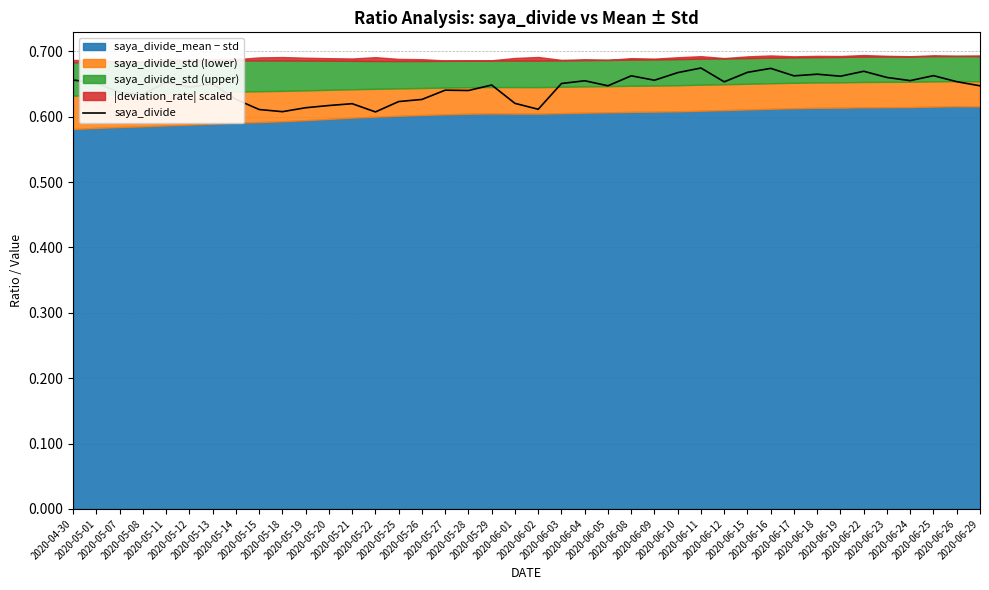

Rank the categories by value from lowest to highest.

2020-05-22, 2020-05-18, 2020-05-15, 2020-06-02, 2020-05-19, 2020-05-20, 2020-05-21, 2020-06-01, 2020-05-25, 2020-05-26, 2020-05-14, 2020-05-08, 2020-05-07, 2020-05-28, 2020-05-27, 2020-05-12, 2020-06-29, 2020-06-05, 2020-05-29, 2020-05-13, 2020-06-03, 2020-05-01, 2020-05-11, 2020-06-12, 2020-06-26, 2020-06-04, 2020-06-24, 2020-06-09, 2020-04-30, 2020-06-23, 2020-06-19, 2020-06-17, 2020-06-08, 2020-06-25, 2020-06-18, 2020-06-10, 2020-06-15, 2020-06-22, 2020-06-16, 2020-06-11